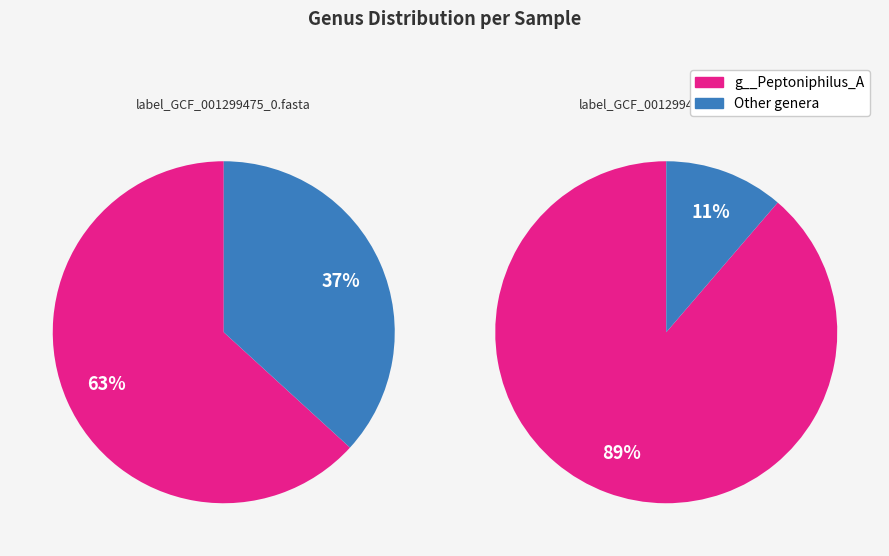

Which series has the largest range (max minus min)?

label_GCF_001299475_1